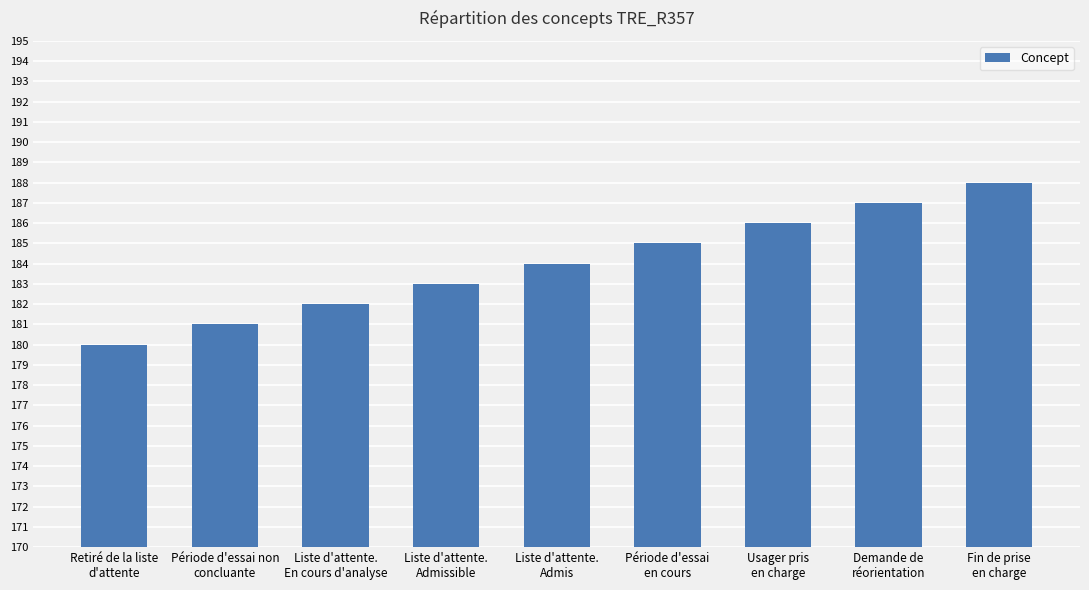

The value at Fin de prise
en charge is 188. True or false?

True